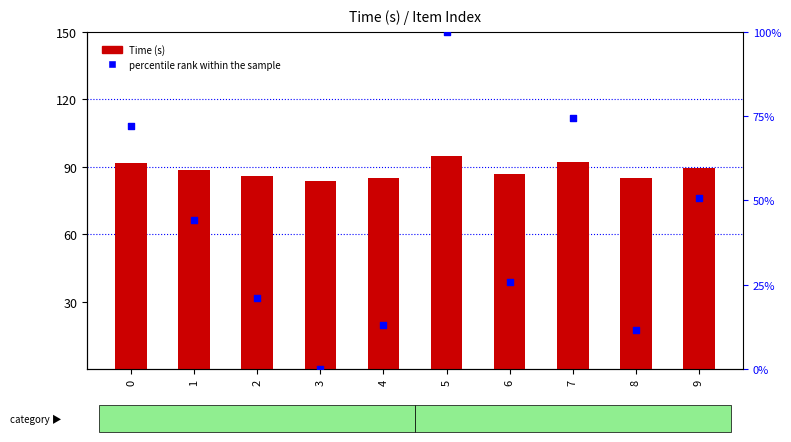

Which series reaches the minimum Y coordinate?

percentile rank within the sample